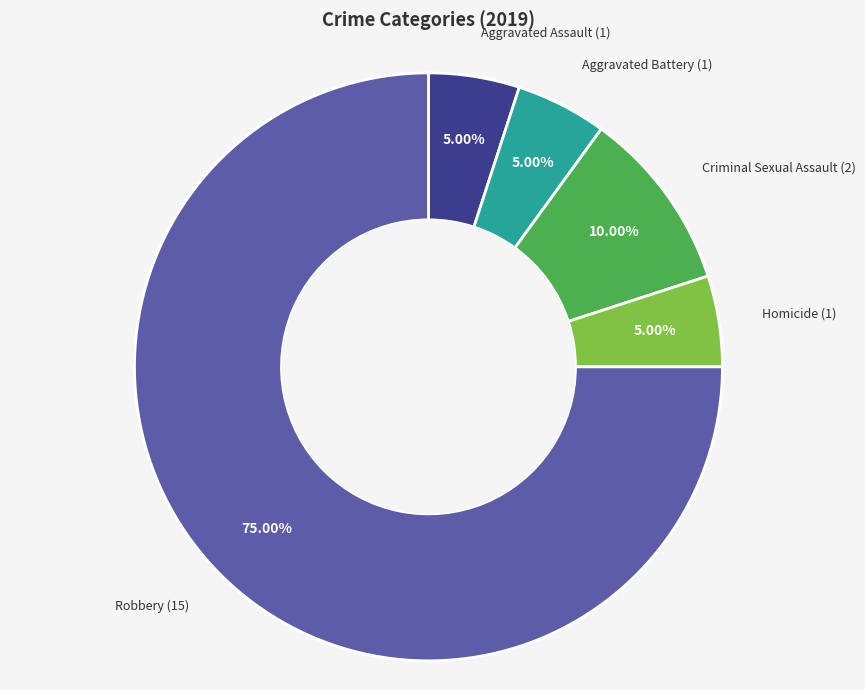

Is there a majority slice in this chart?

Yes